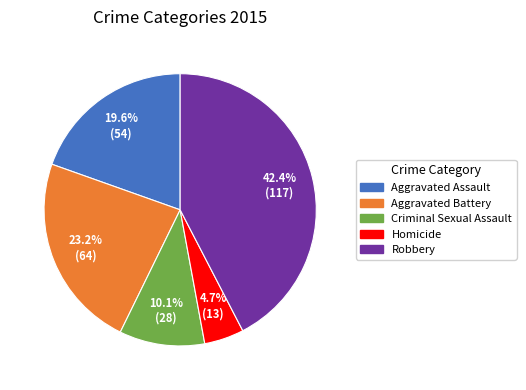

What percentage is the Aggravated Assault slice, to the nearest percent?

20%